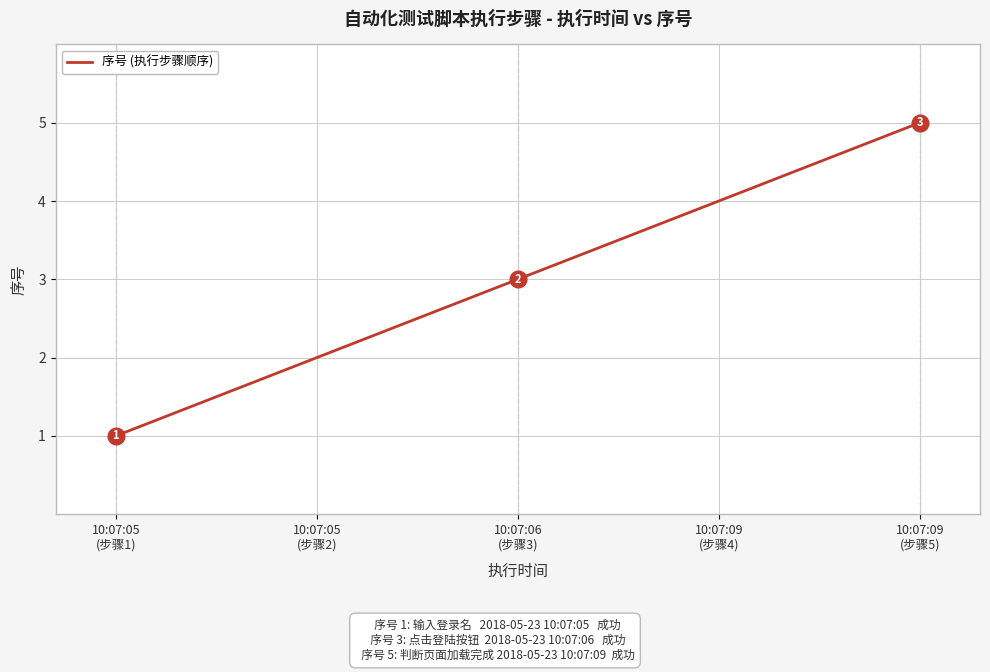

How many distinct data groups are displayed?

1